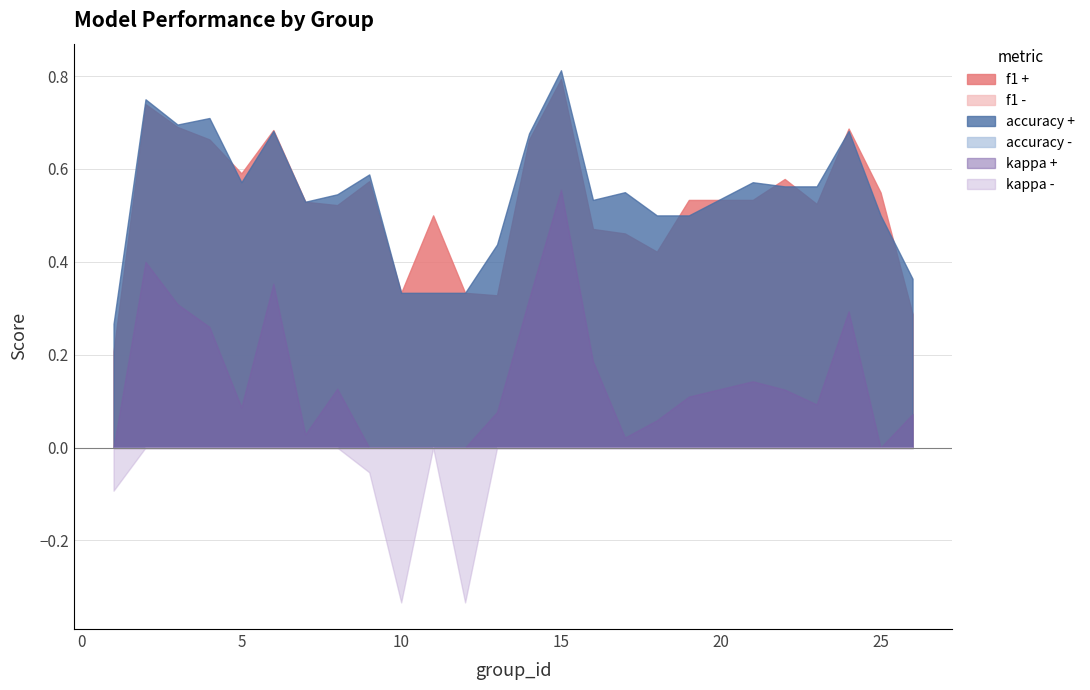

What is the spread (max minus min) of values at 11?

0.5